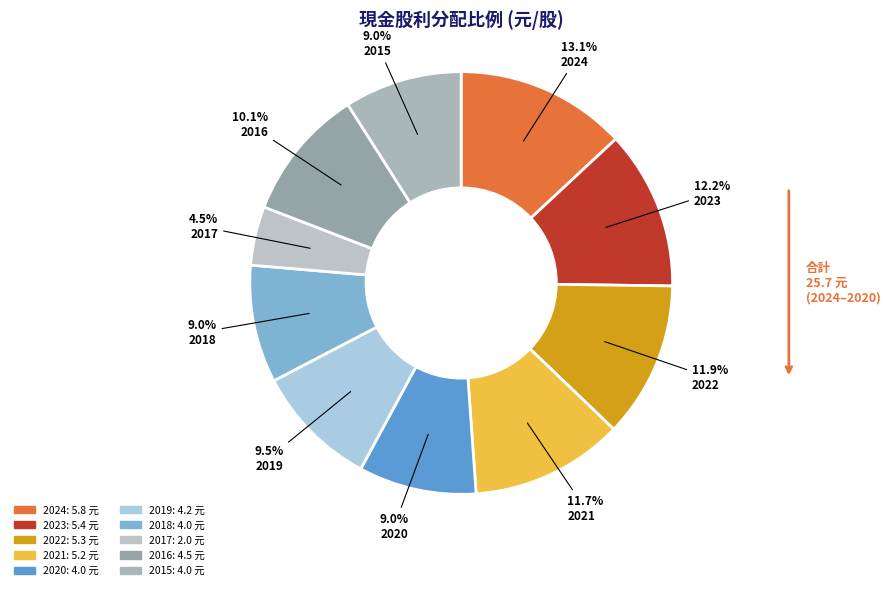

Is 2019 the majority of the pie?

No